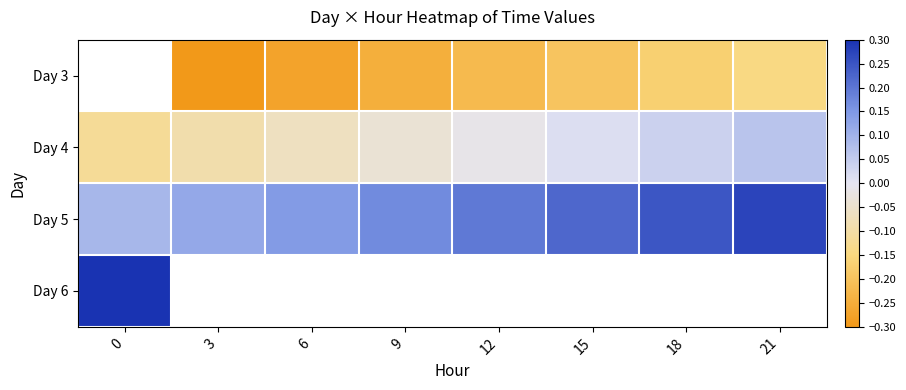

At which category does the chart reach its minimum across all series?

3